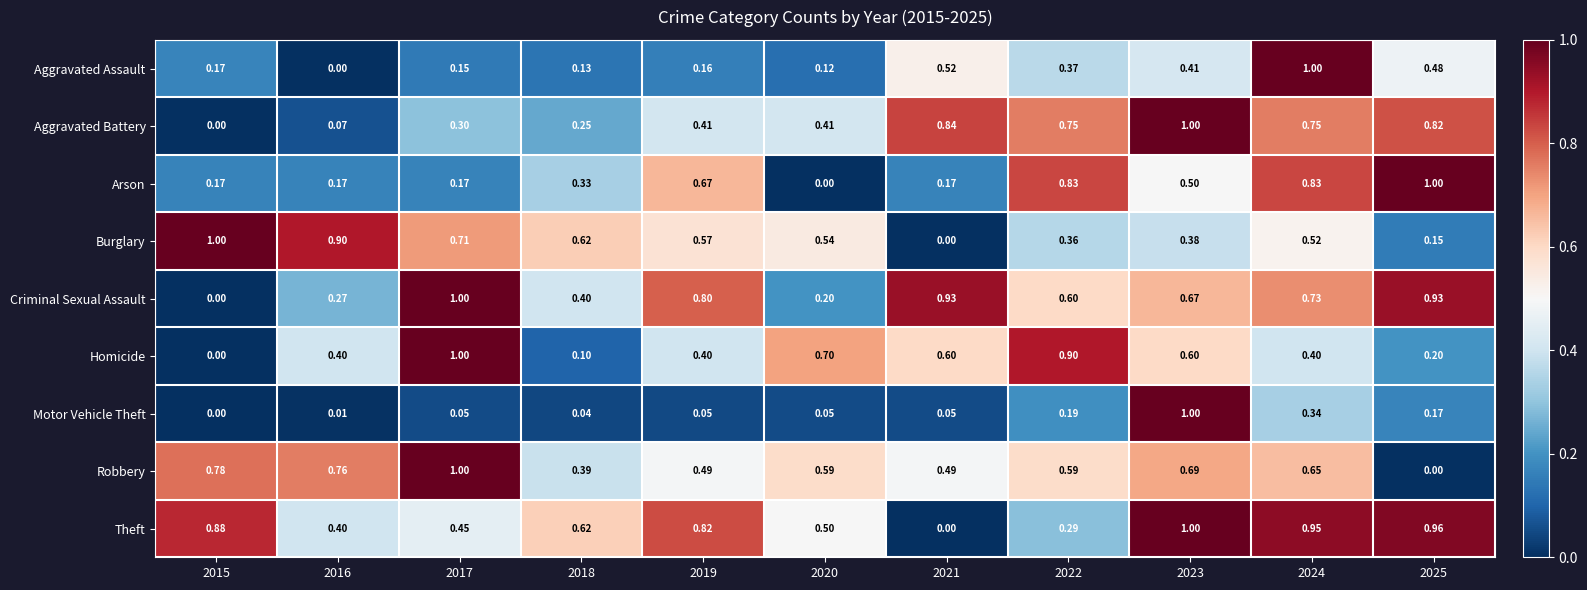

Which series has the largest total across all categories?

Theft